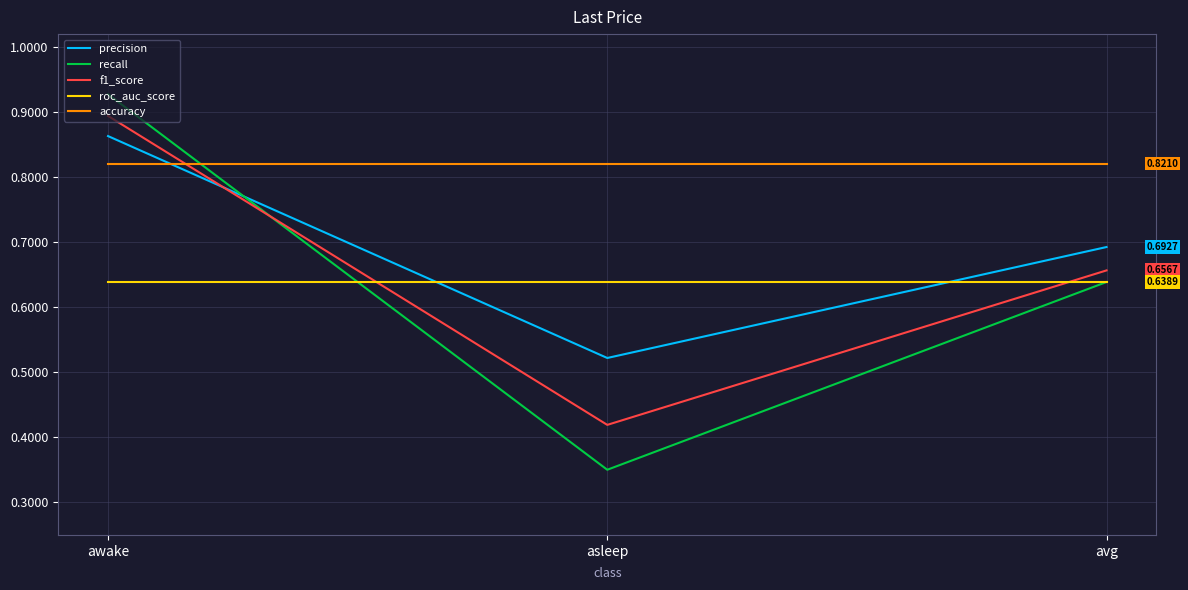

List the series in order of their peak value, lowest first.

roc_auc_score, accuracy, precision, f1_score, recall